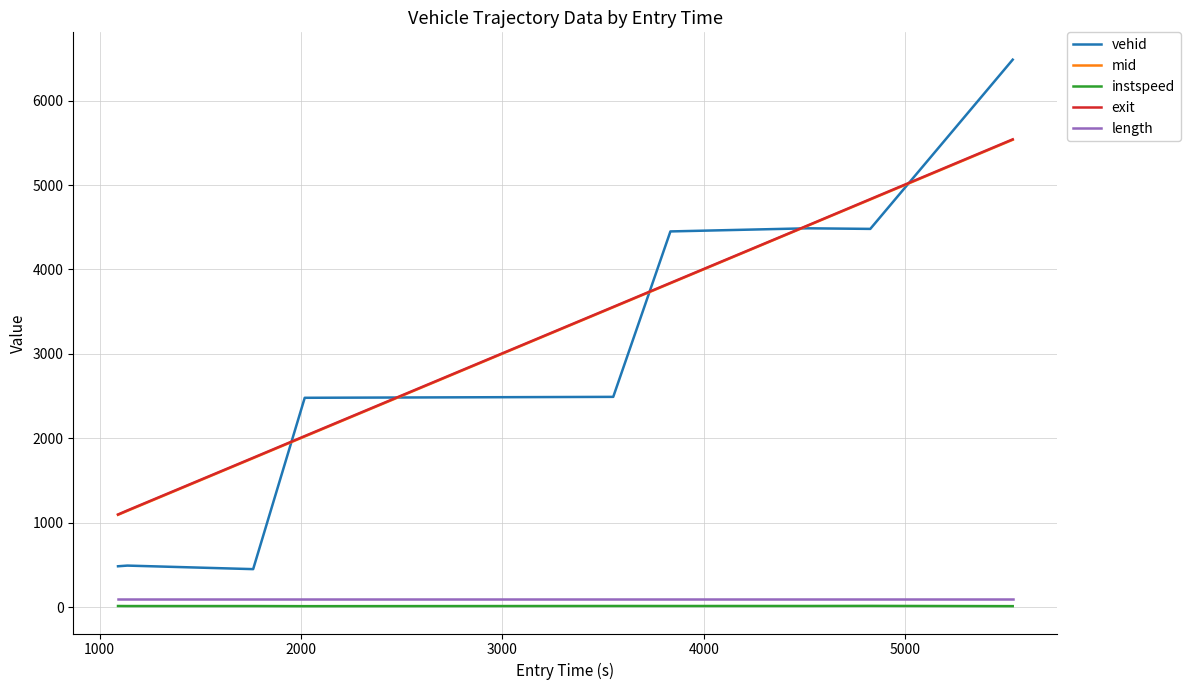

True or false: mid and instspeed cross at least once.

False